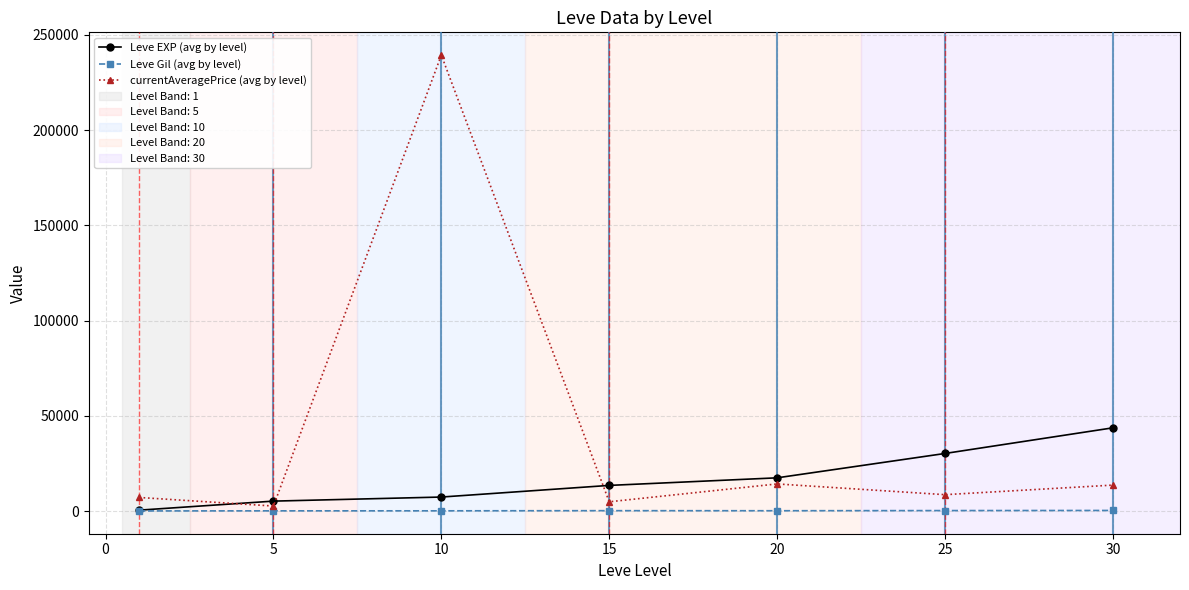

What is the value of the Leve EXP (avg by level) point at the 5th from the left?

17486.7